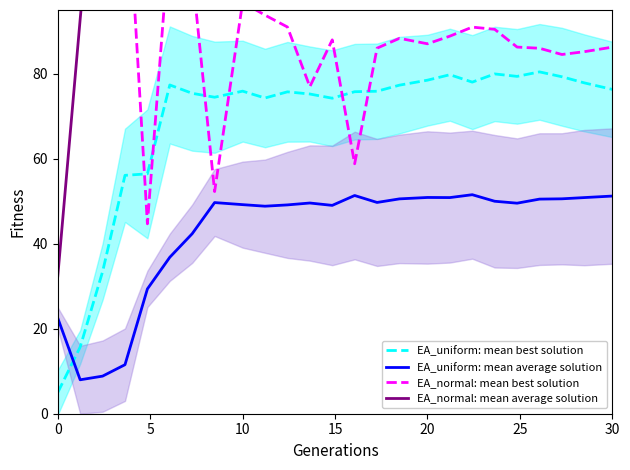

True or false: EA_uniform: mean average solution and EA_normal: mean average solution cross at least once.

False